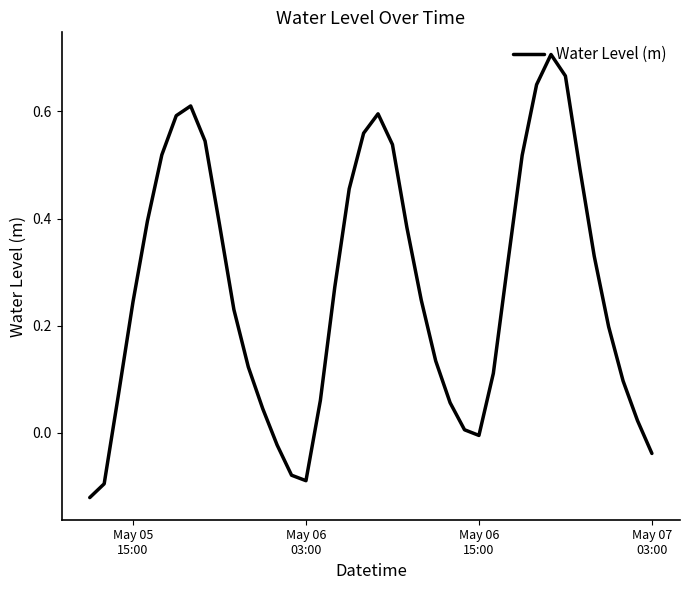

What is the difference between the second highest and minimum values?

0.8